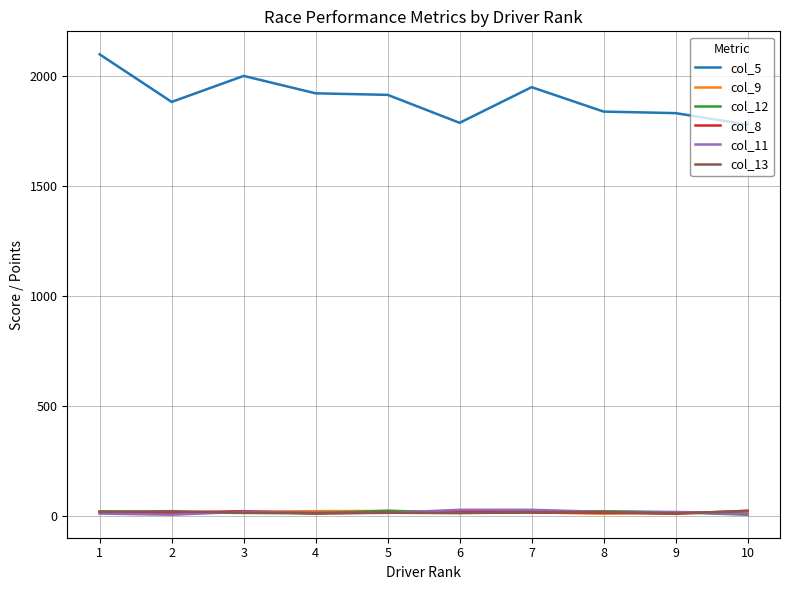

Where does the col_8 series first go above 18?

1